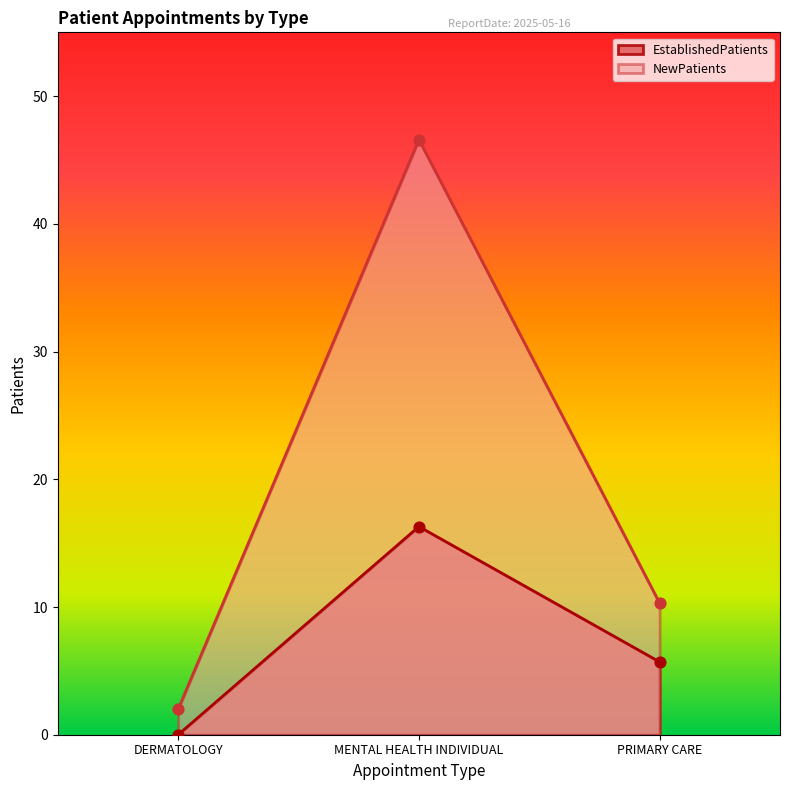

Which series reaches the minimum Y coordinate?

EstablishedPatients